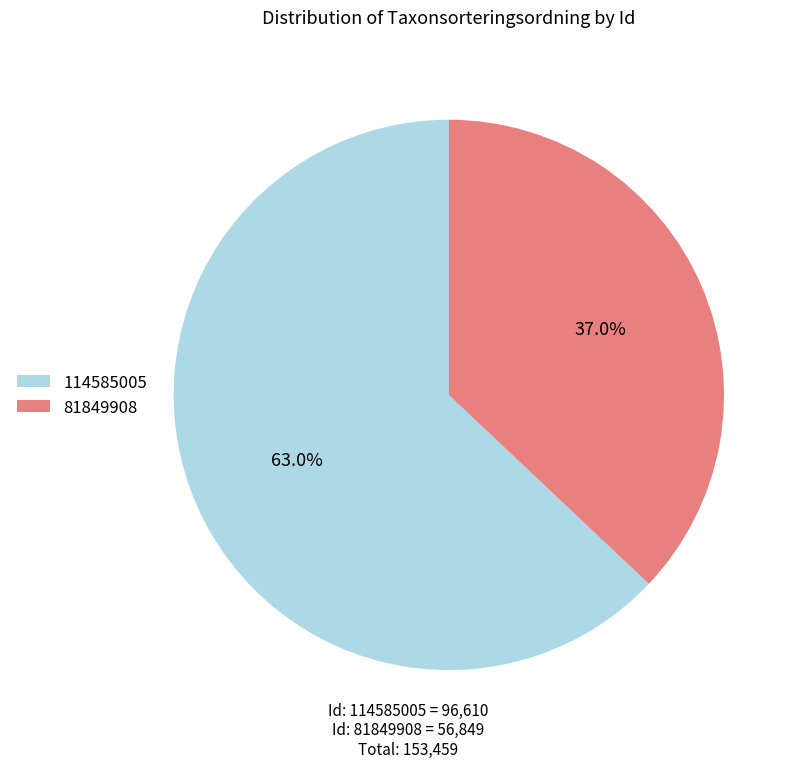

Rank the categories by value from lowest to highest.

81849908, 114585005